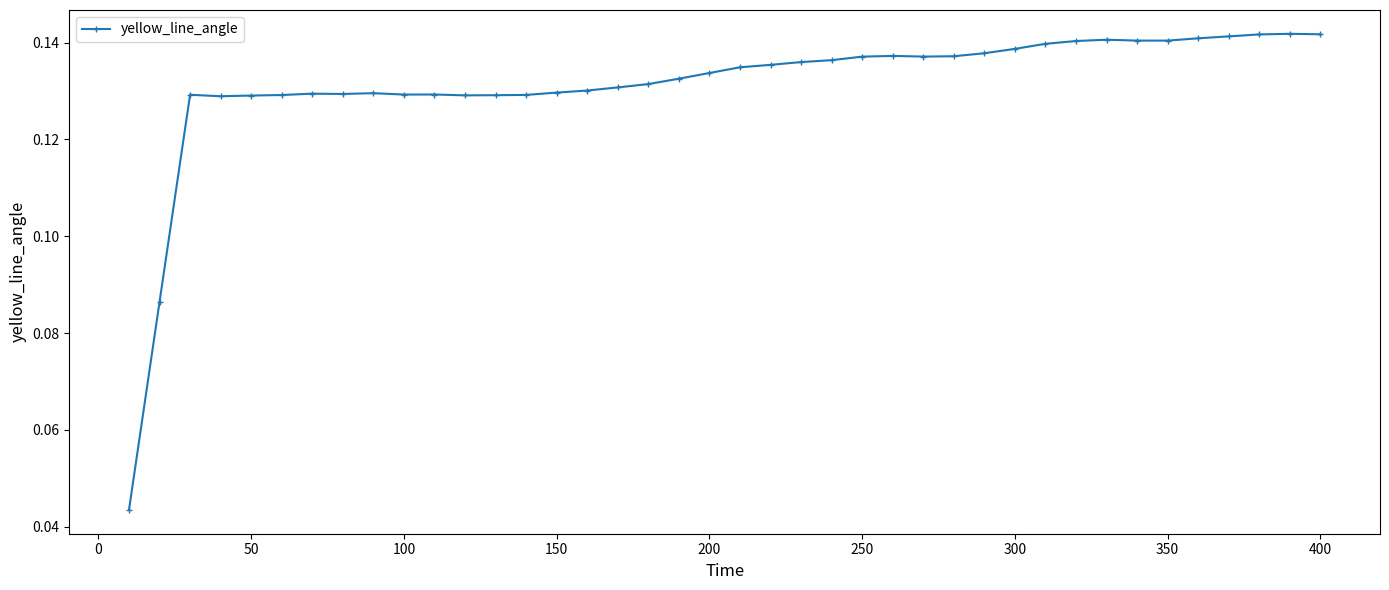

What is the sum of all values?

5.2